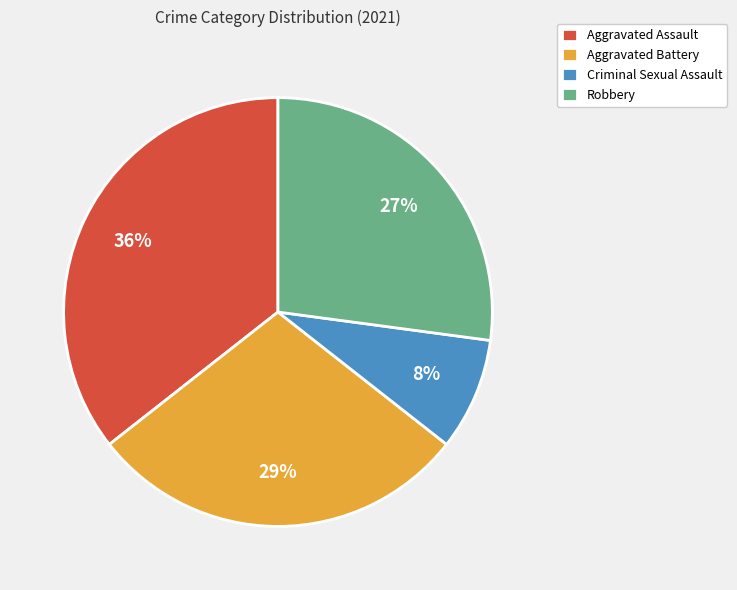

The Aggravated Assault slice represents 36% of the pie. True or false?

True